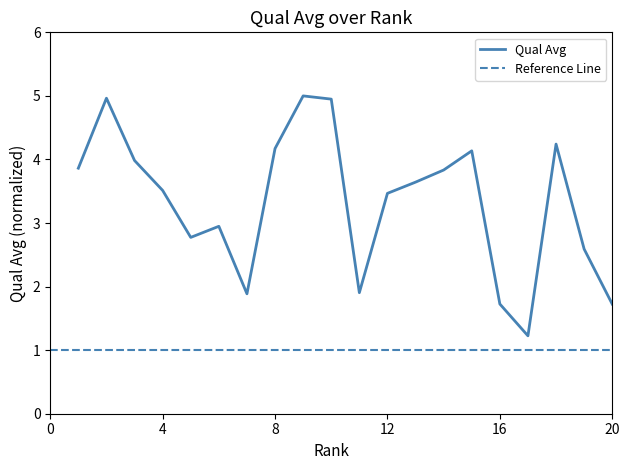

What is the greatest value displayed?

5.0